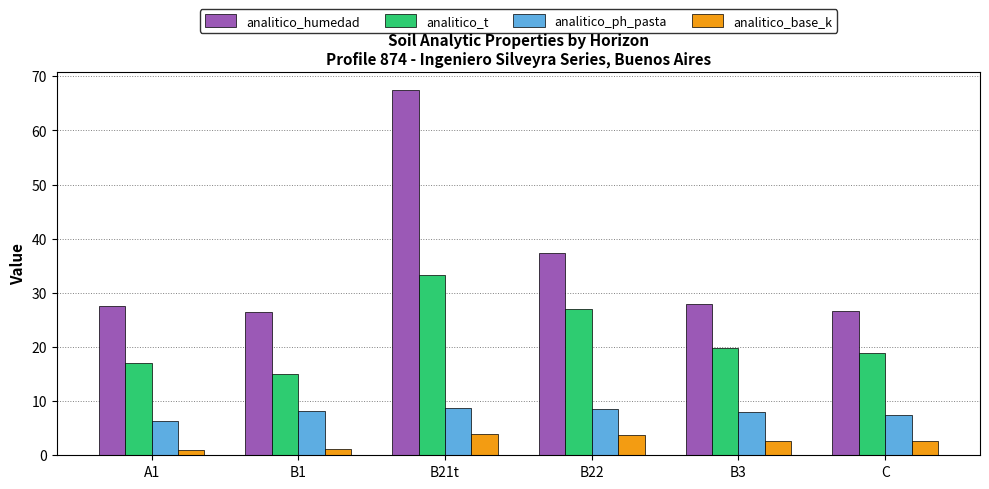

How many distinct data groups are displayed?

4